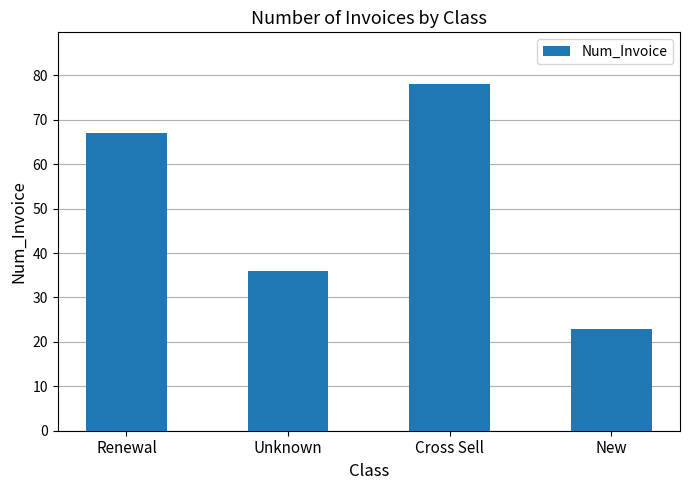

How many bars are there in total?

4